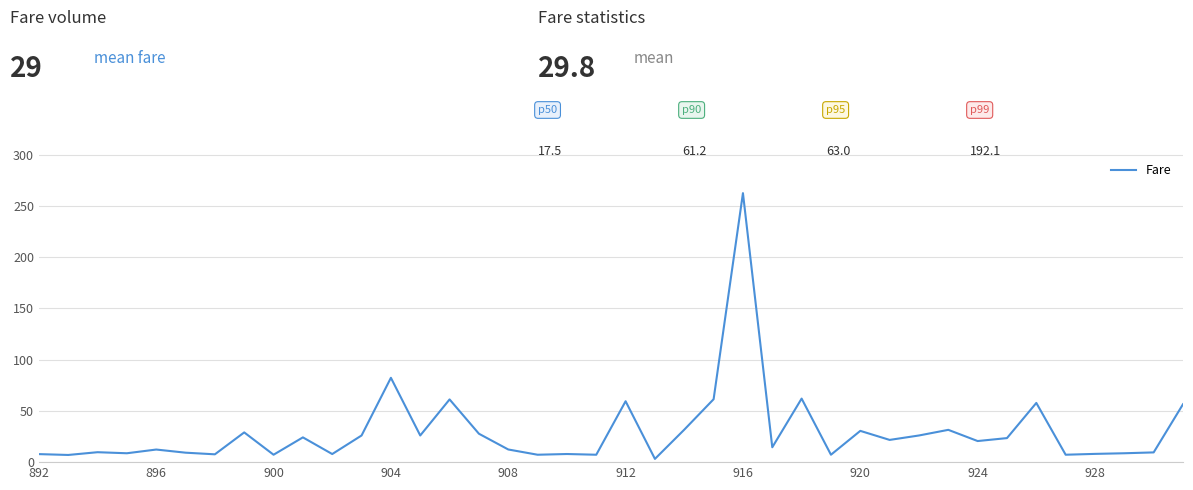

Does the chart display data point markers on the line(s)?

No